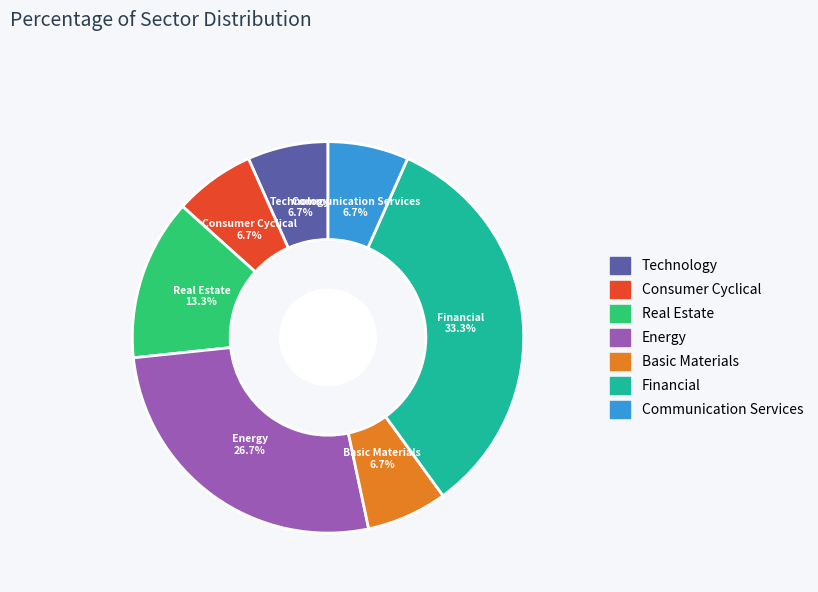

Which has a higher value, Real Estate or Consumer Cyclical?

Real Estate